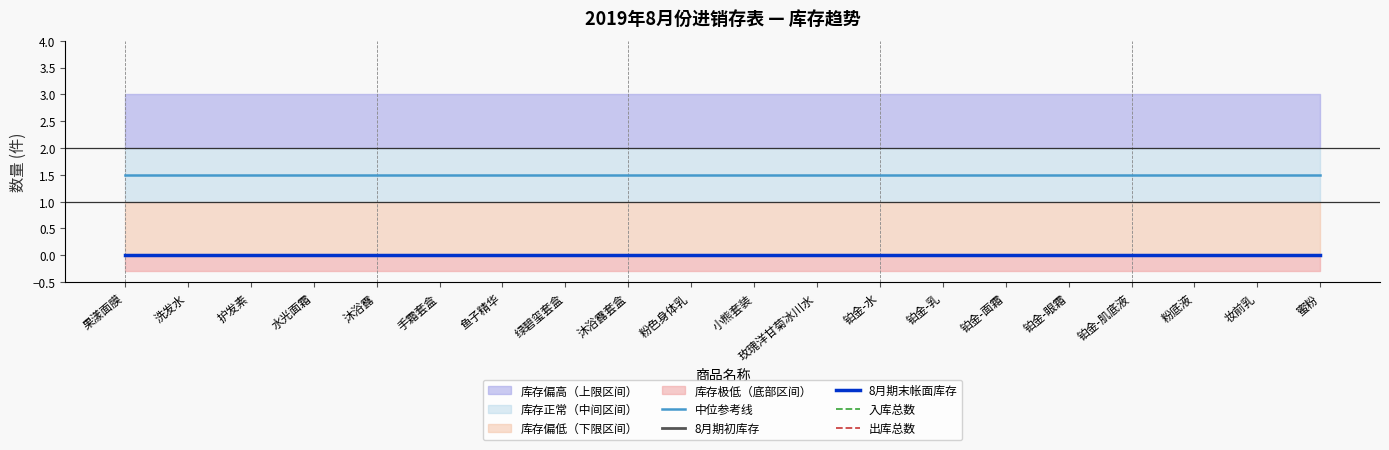

What position from the right is 手霜套盒?

15